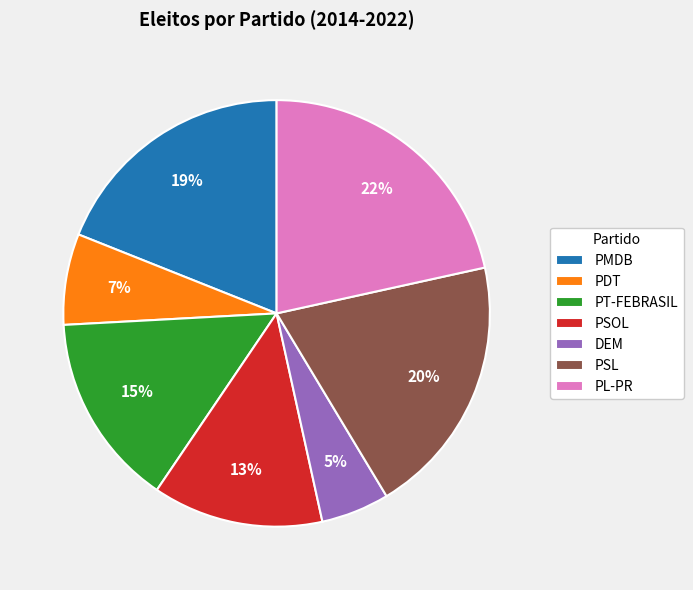

Count the number of slices in the pie.

7